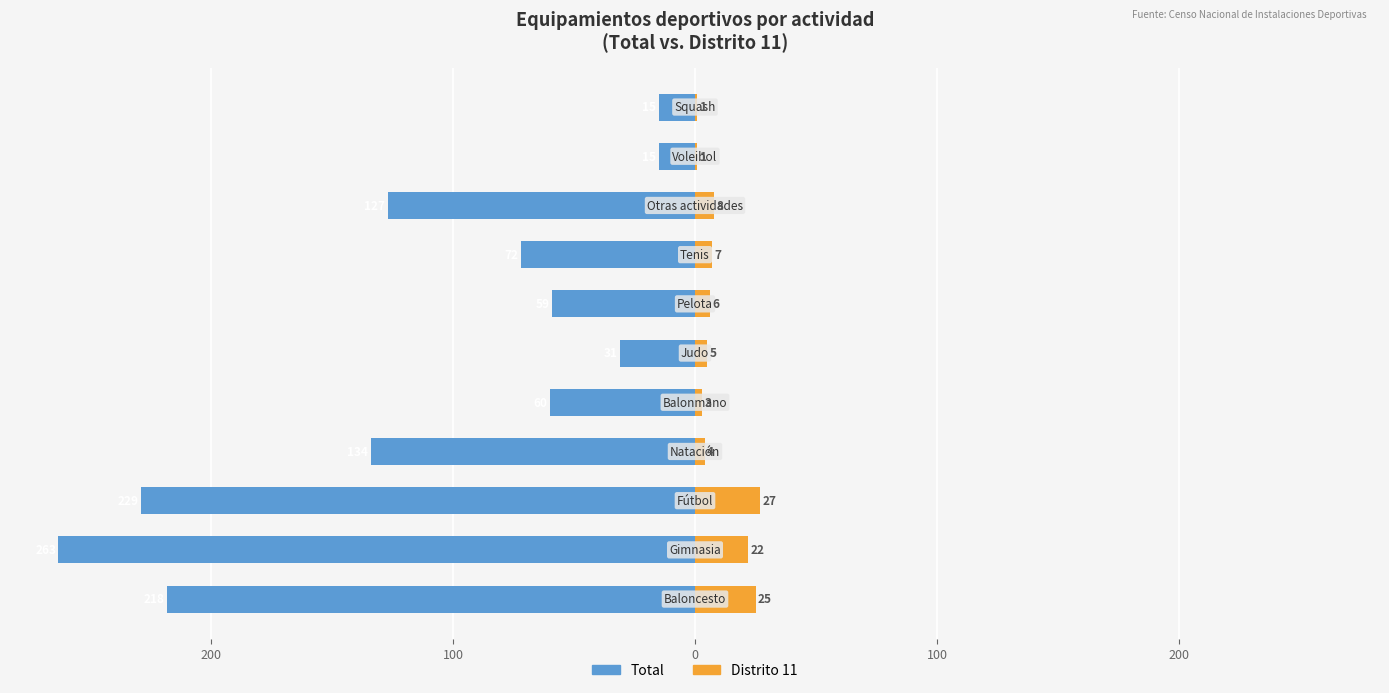

How many categories are shown in the chart?

11